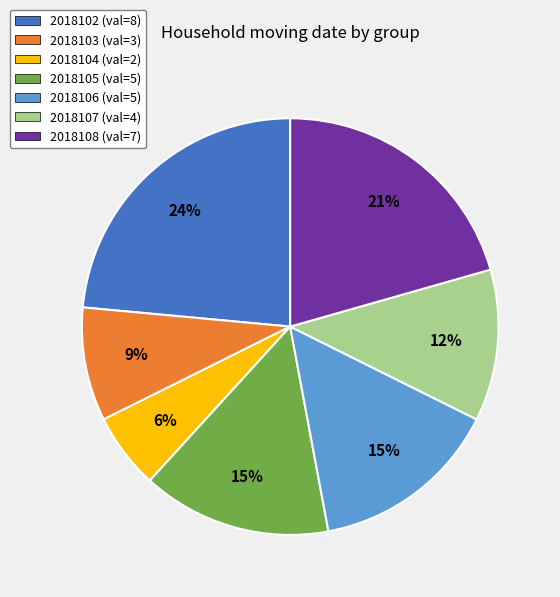

To the nearest percent, what is the average slice percentage?

14%